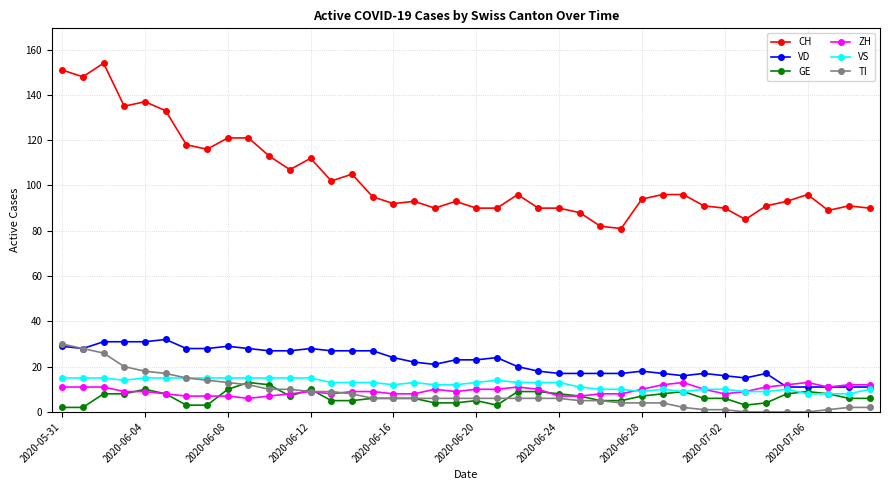

True or false: CH and ZH cross at least once.

False